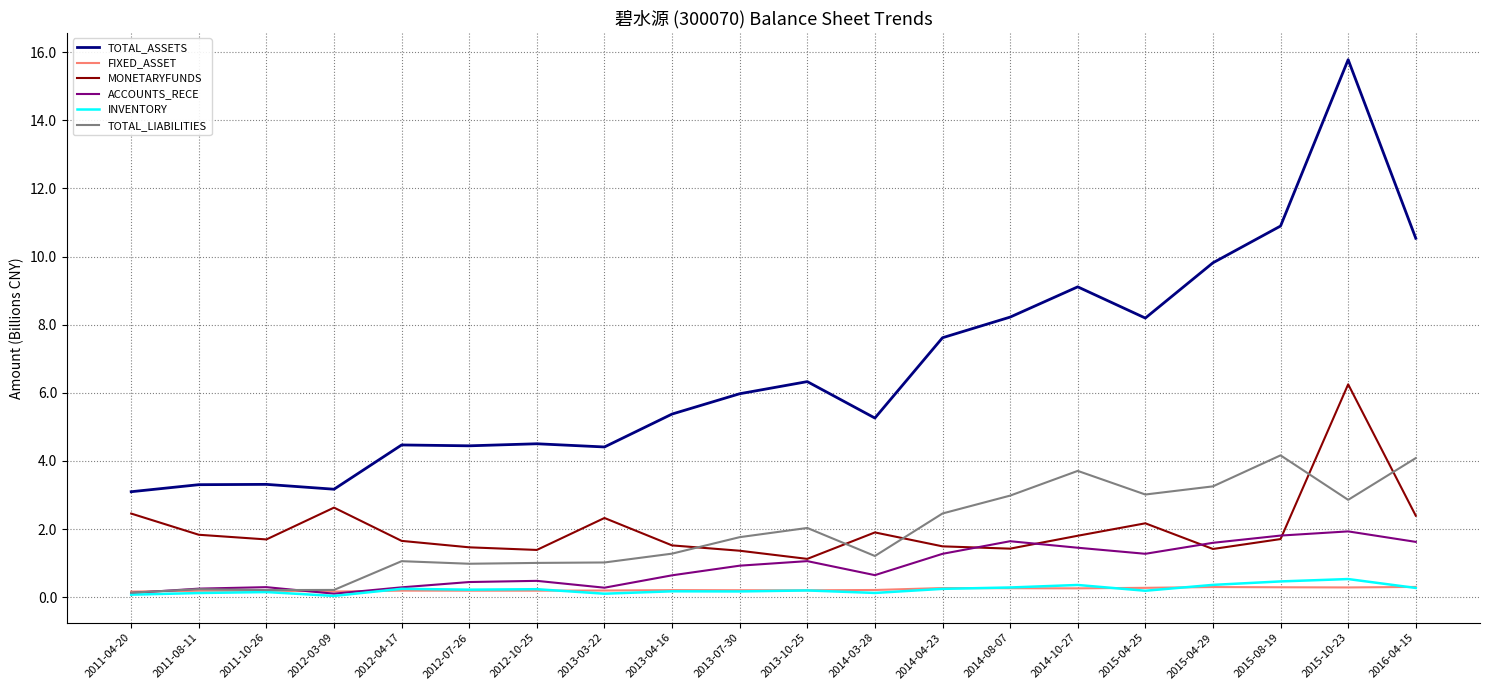

True or false: MONETARYFUNDS and ACCOUNTS_RECE intersect in this chart.

True